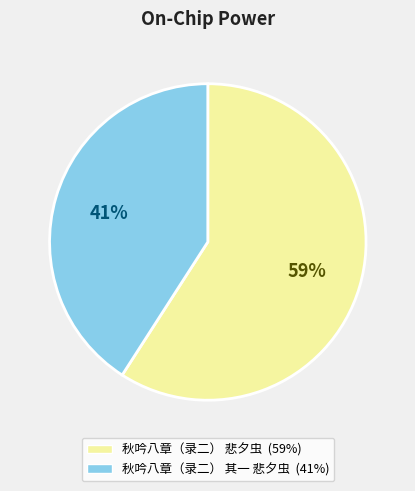

Which category has the biggest portion of the pie?

秋吟八章（录二） 悲夕虫